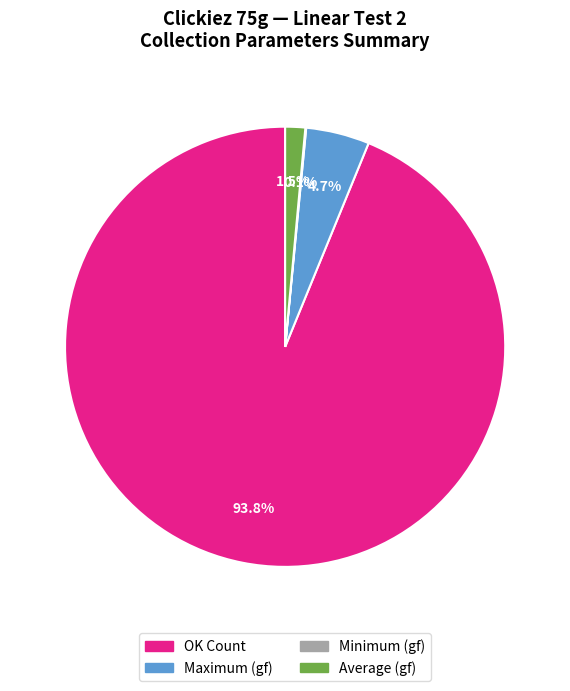

What is the majority slice?

OK